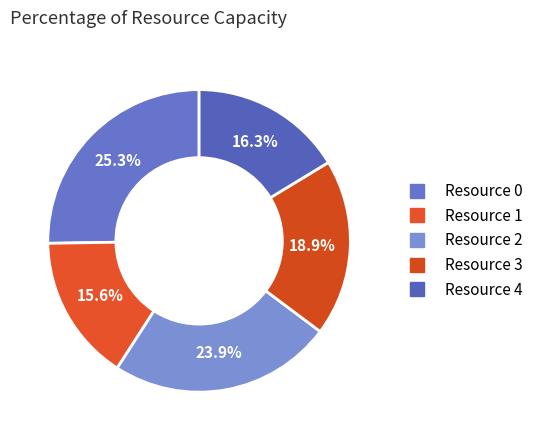

To the nearest percent, what is the difference between the Resource 2 and Resource 1 slice percentages?

8%